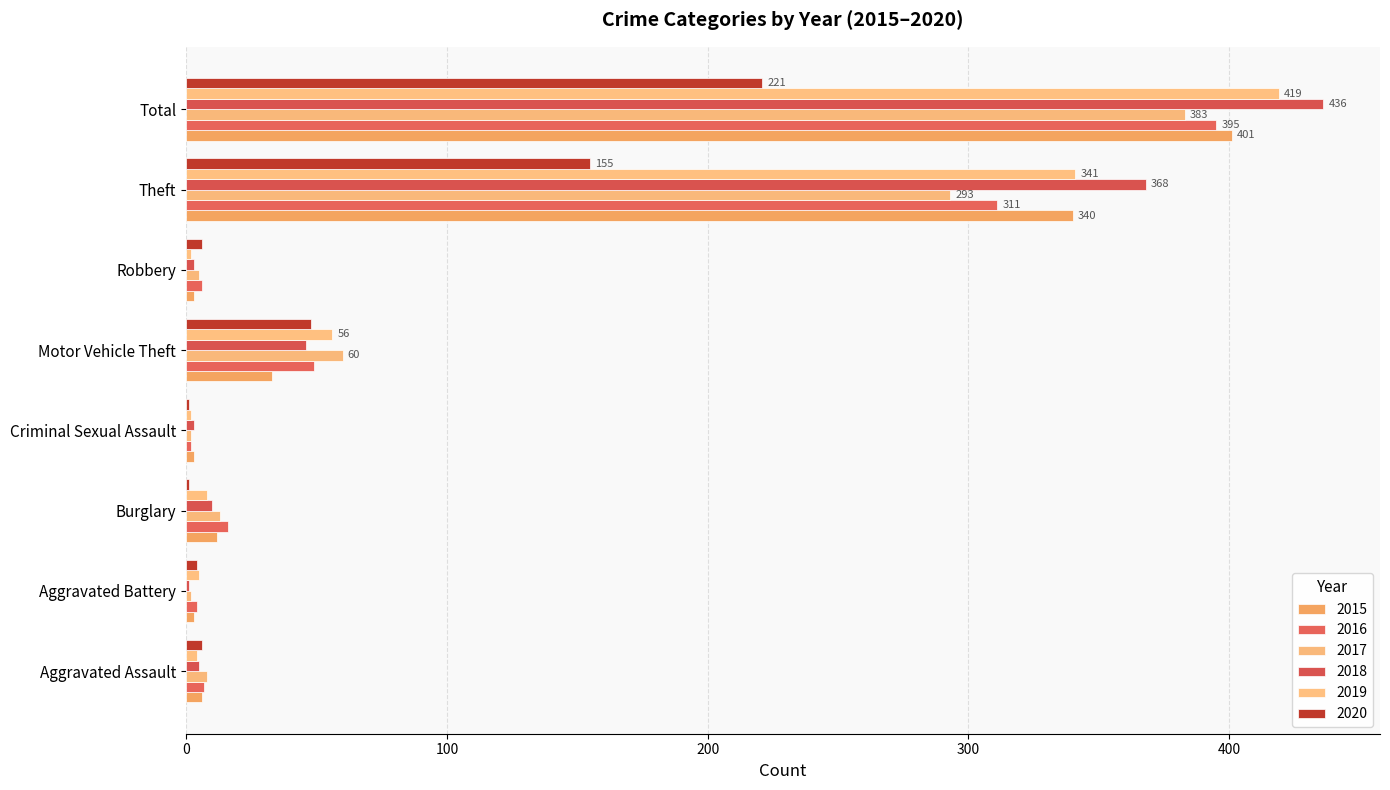

Rank the series by their maximum value, from lowest to highest.

2020, 2017, 2016, 2015, 2019, 2018